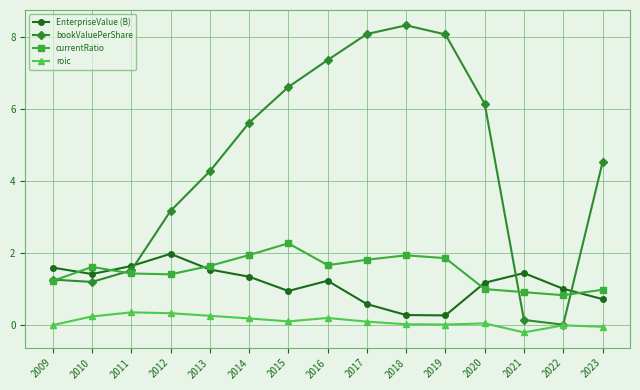

How many interior local peaks does the bookValuePerShare series have?

1